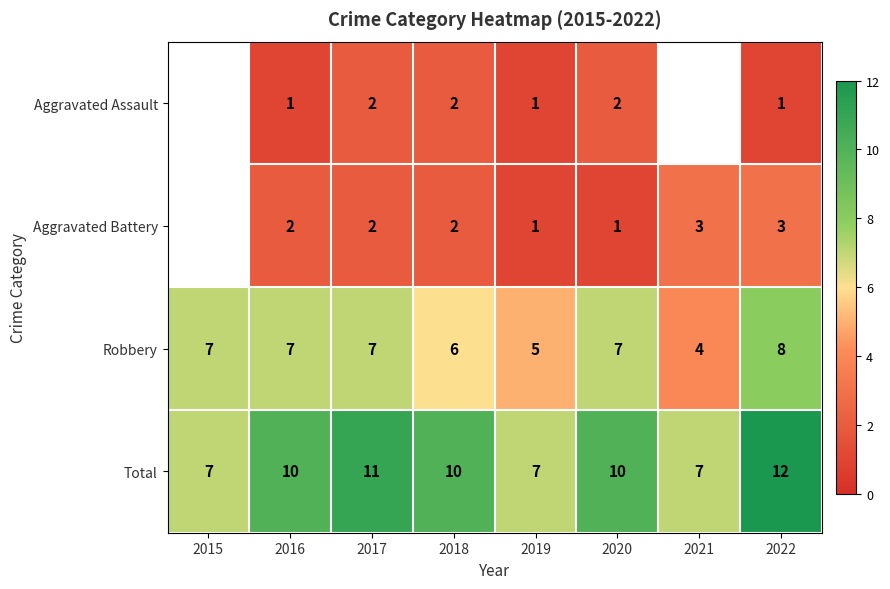

What is the difference between the highest and lowest values at 2019?

6